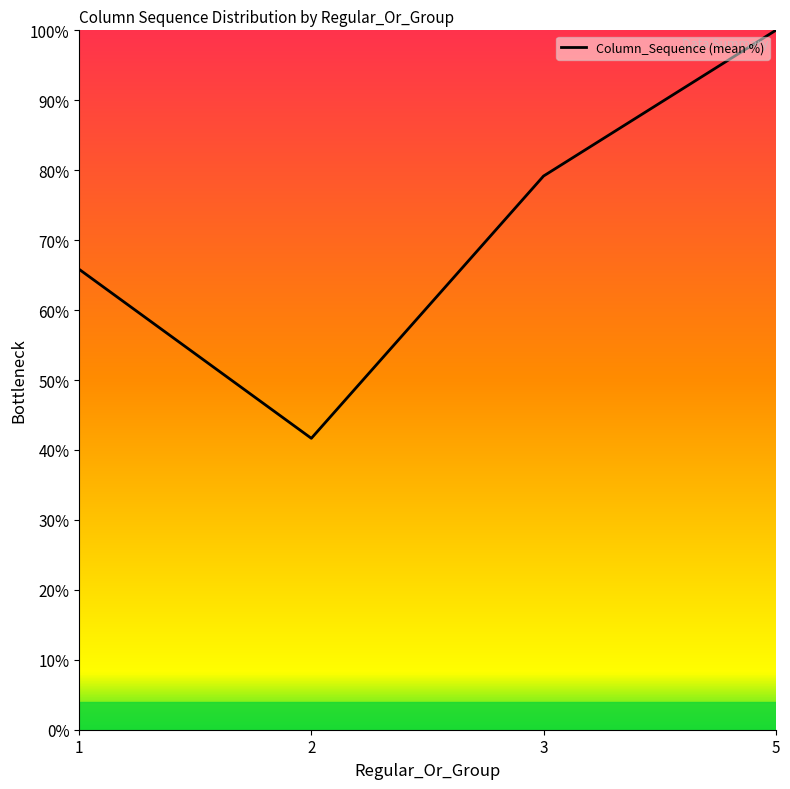

Rank the categories by value from lowest to highest.

2, 1, 3, 5